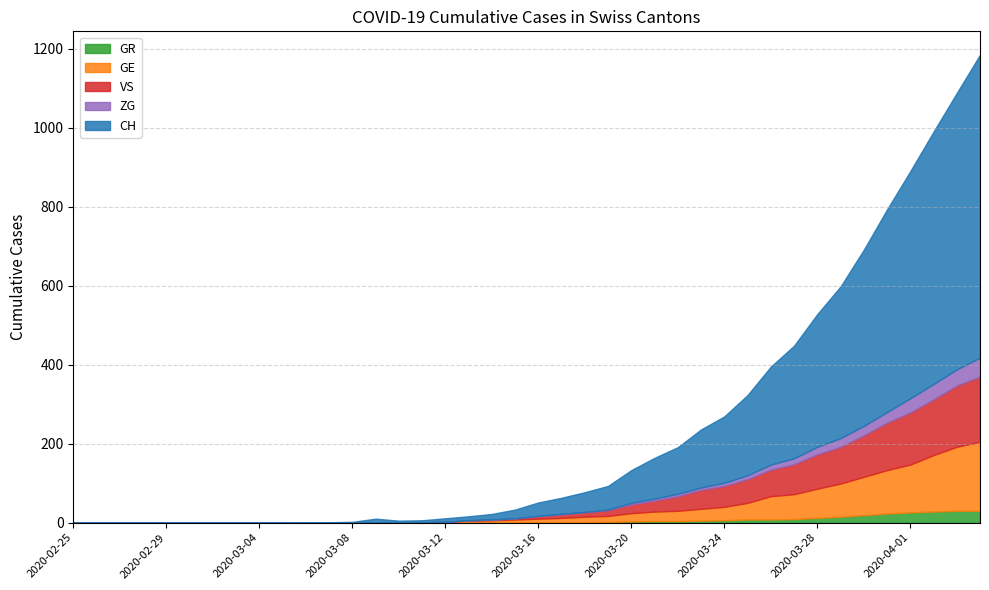

Which series has the widest spread of values?

CH